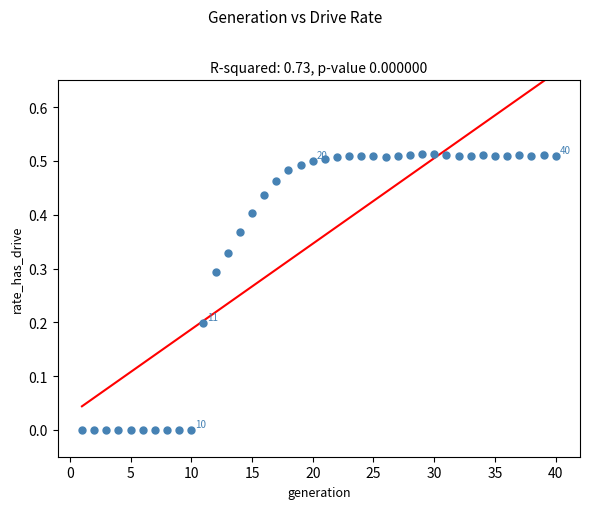

What is the range of X values (max minus min)?

39.0